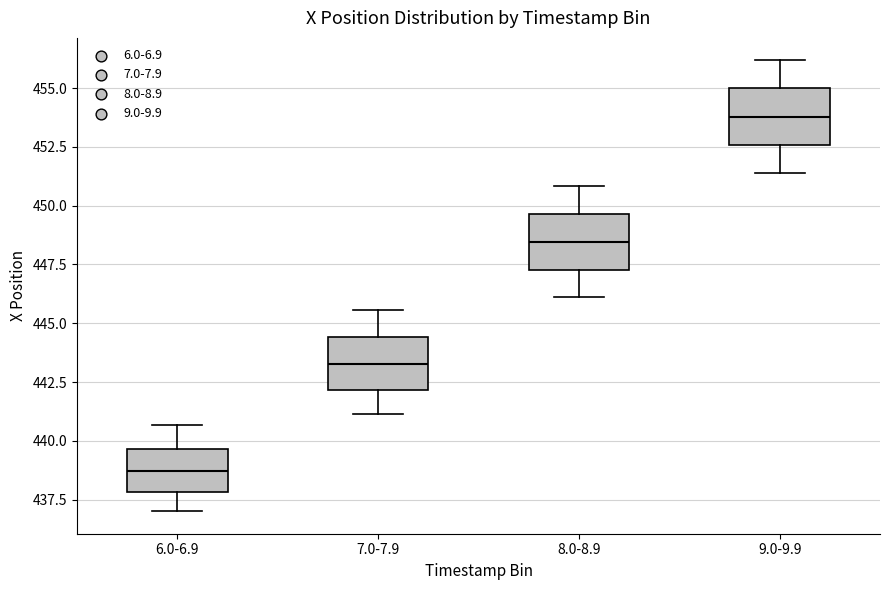

Reading left to right, read every box against the y-axis: the position of its median line, the range the box covers, and the ends of its whiskers. The values are not printed on the chart, so give them approximately, as read against the axis.

6.0-6.9: median 438.5, box 438.0 to 439.5, whiskers 437.0 to 440.5
7.0-7.9: median 443.5, box 442.0 to 444.5, whiskers 441.0 to 445.5
8.0-8.9: median 448.5, box 447.5 to 449.5, whiskers 446.0 to 451.0
9.0-9.9: median 454.0, box 452.5 to 455.0, whiskers 451.5 to 456.0